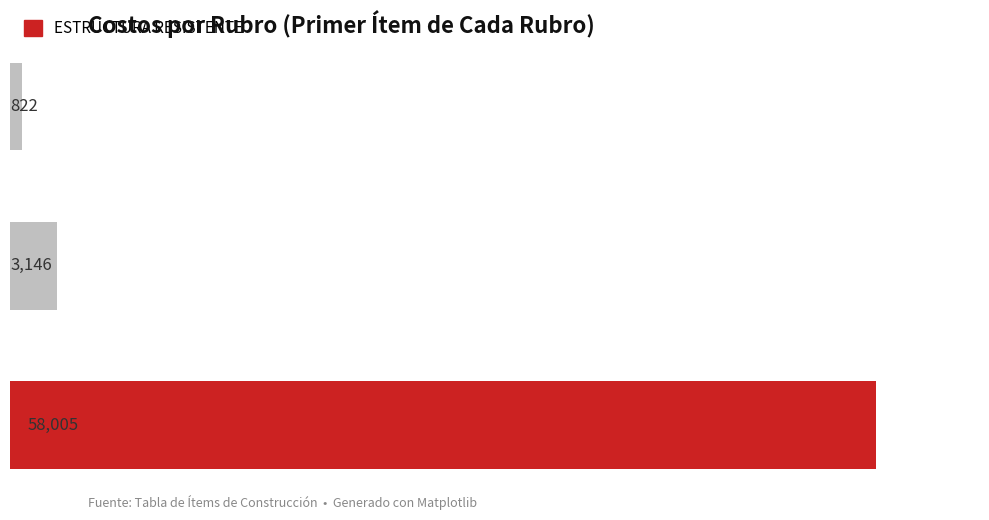

How many bars are there in total?

3